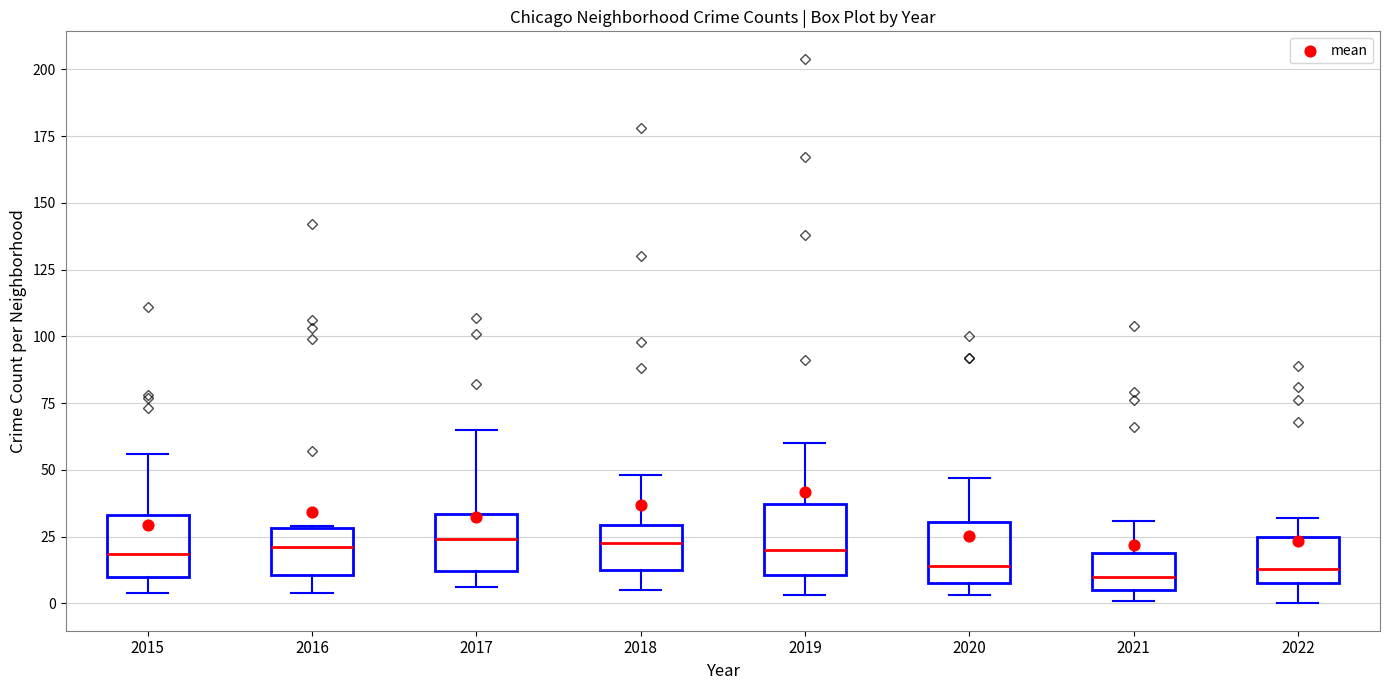

Reading left to right, transcribe this box plot: for each box, give where its median line is, the range the box spans, and where its two whiskers end, as read against the y-axis. The values are not printed on the chart, so give them approximately, as read against the axis.

2015: median 20, box 10 to 35, whiskers 5 to 55
2016: median 20, box 10 to 30, whiskers 5 to 30
2017: median 25, box 10 to 35, whiskers 5 to 65
2018: median 25, box 15 to 30, whiskers 5 to 50
2019: median 20, box 10 to 35, whiskers 5 to 60
2020: median 15, box 10 to 30, whiskers 5 to 45
2021: median 10, box 5 to 20, whiskers 0 to 30
2022: median 15, box 10 to 25, whiskers 0 to 30